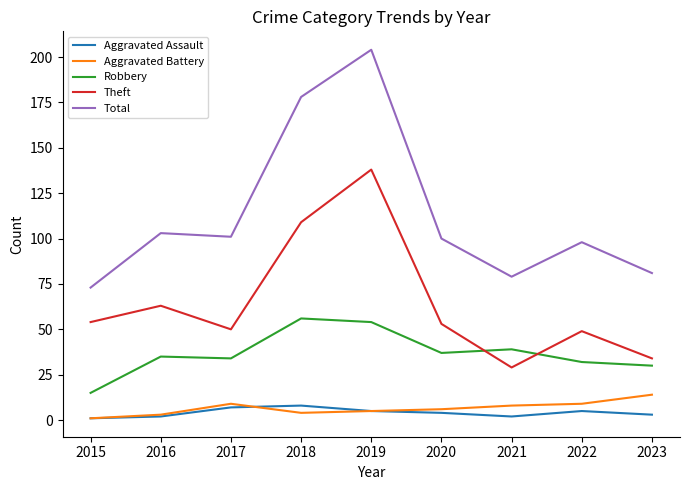

Which series has the largest total across all categories?

Total